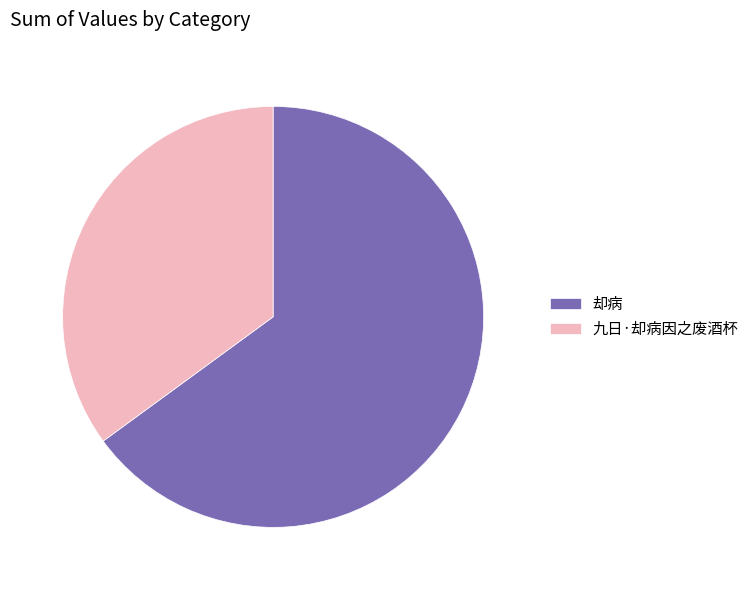

Is the sum of 九日·却病因之废酒杯 and 却病 greater than half?

Yes